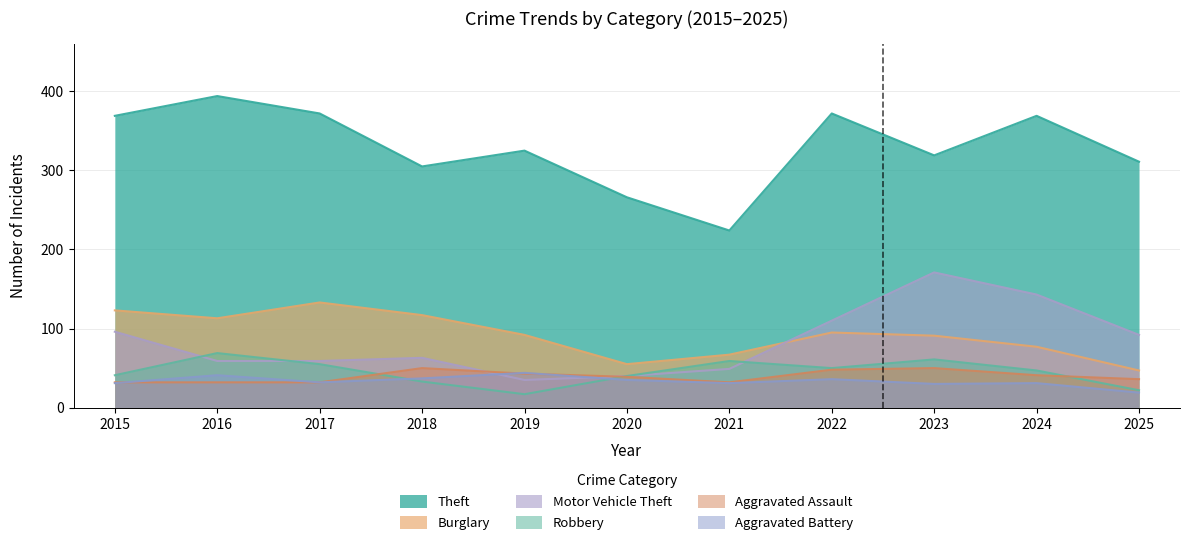

List the series in order of their peak value, lowest first.

Aggravated Battery, Aggravated Assault, Robbery, Burglary, Motor Vehicle Theft, Theft